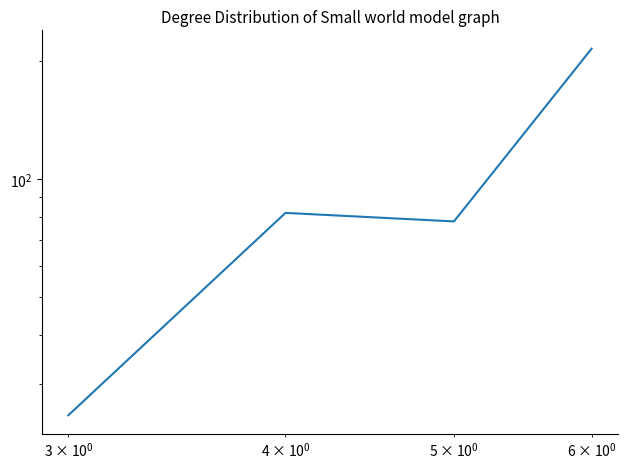

Does the chart have visible grid lines?

No